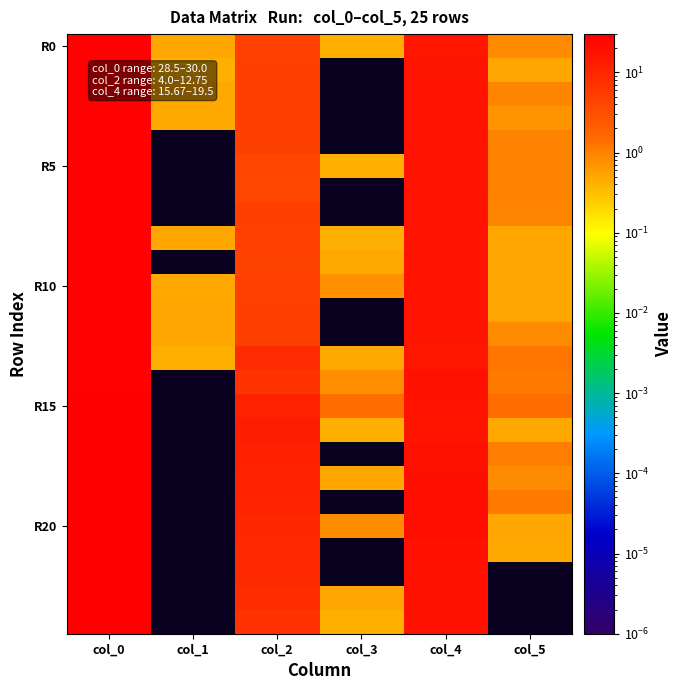

What is the difference between the highest and lowest values at col_2?

8.8